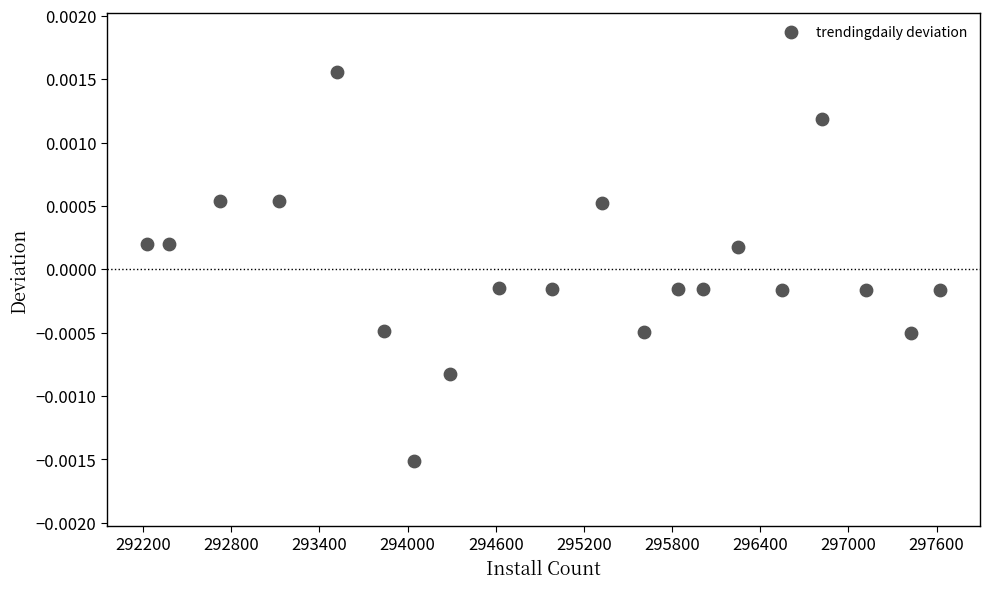

What is the range of X values (max minus min)?

5400.0